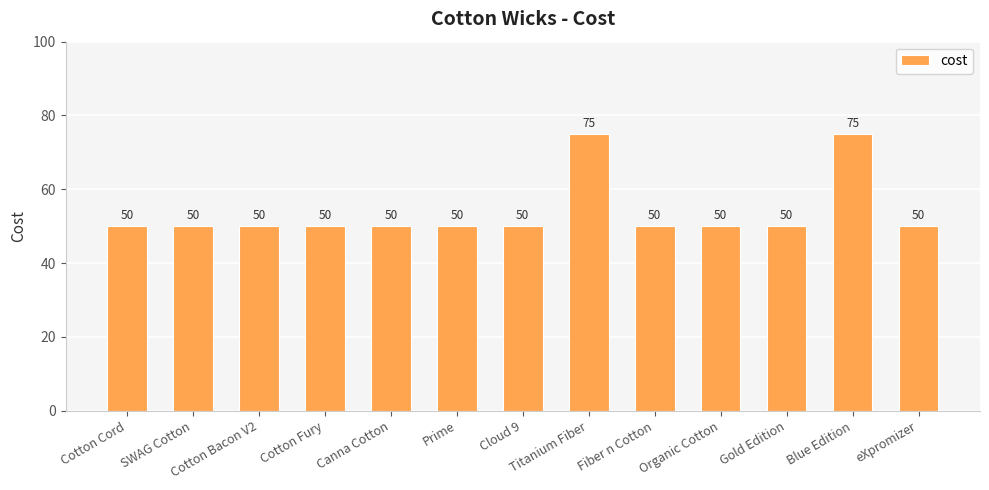

Approximately how many times larger is the value at Canna Cotton compared to Cotton Cord?

1.0